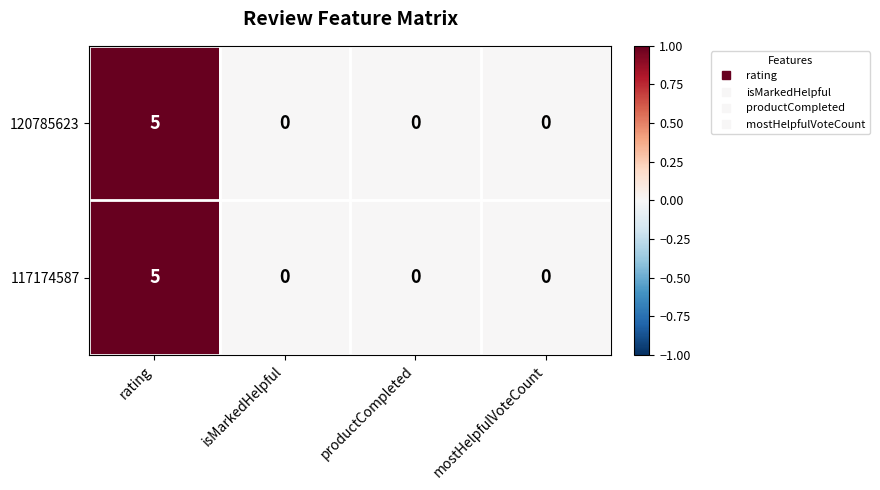

At which category does the chart reach its peak across all series?

rating